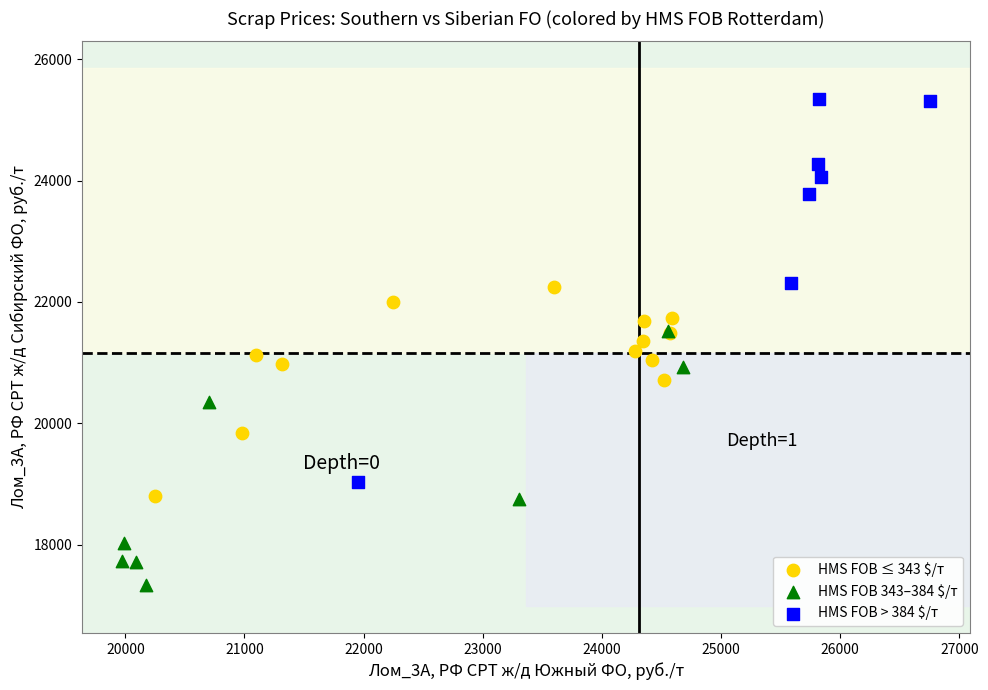

Which series has the largest Y range (max minus min)?

HMS FOB > 384 $/т